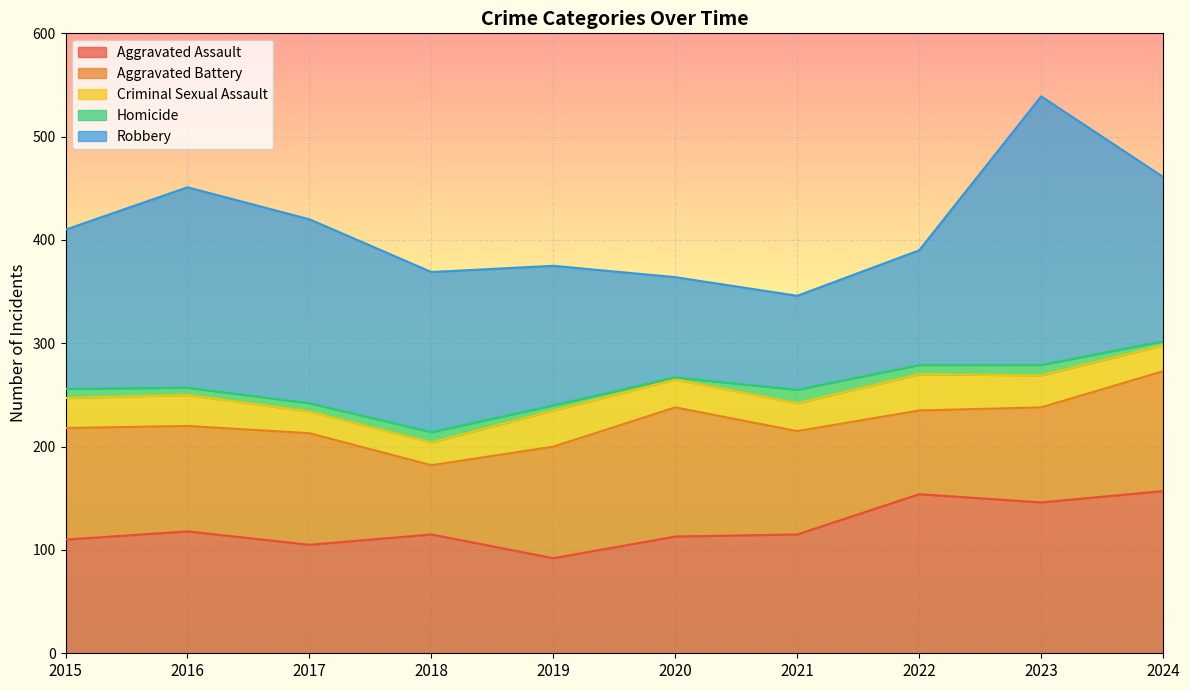

At how many categories does at least one series exceed 90?

10